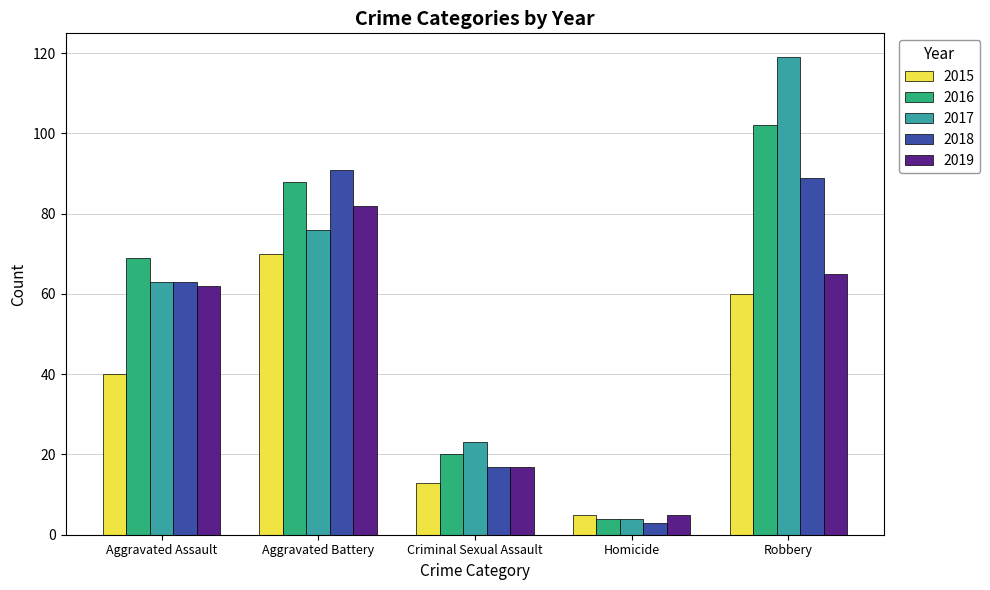

At which label does 2019 reach its minimum?

Homicide